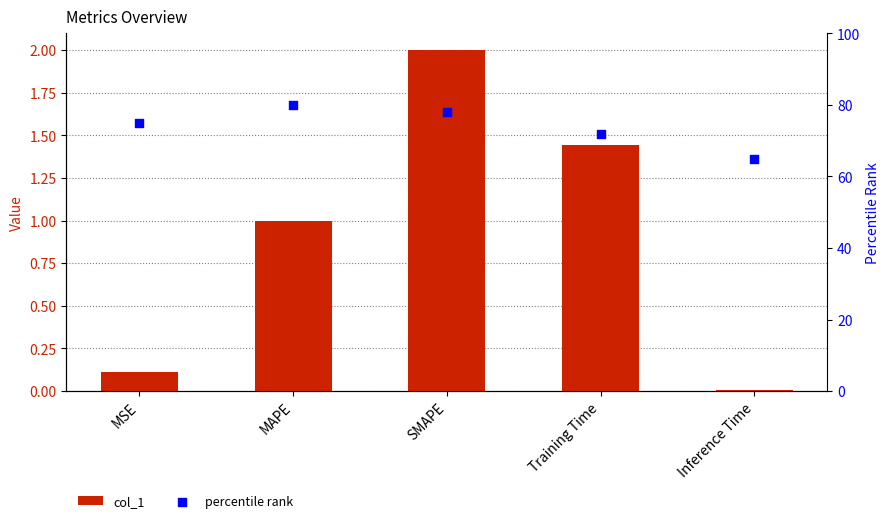

At which category is the sum across all series the highest?

MAPE